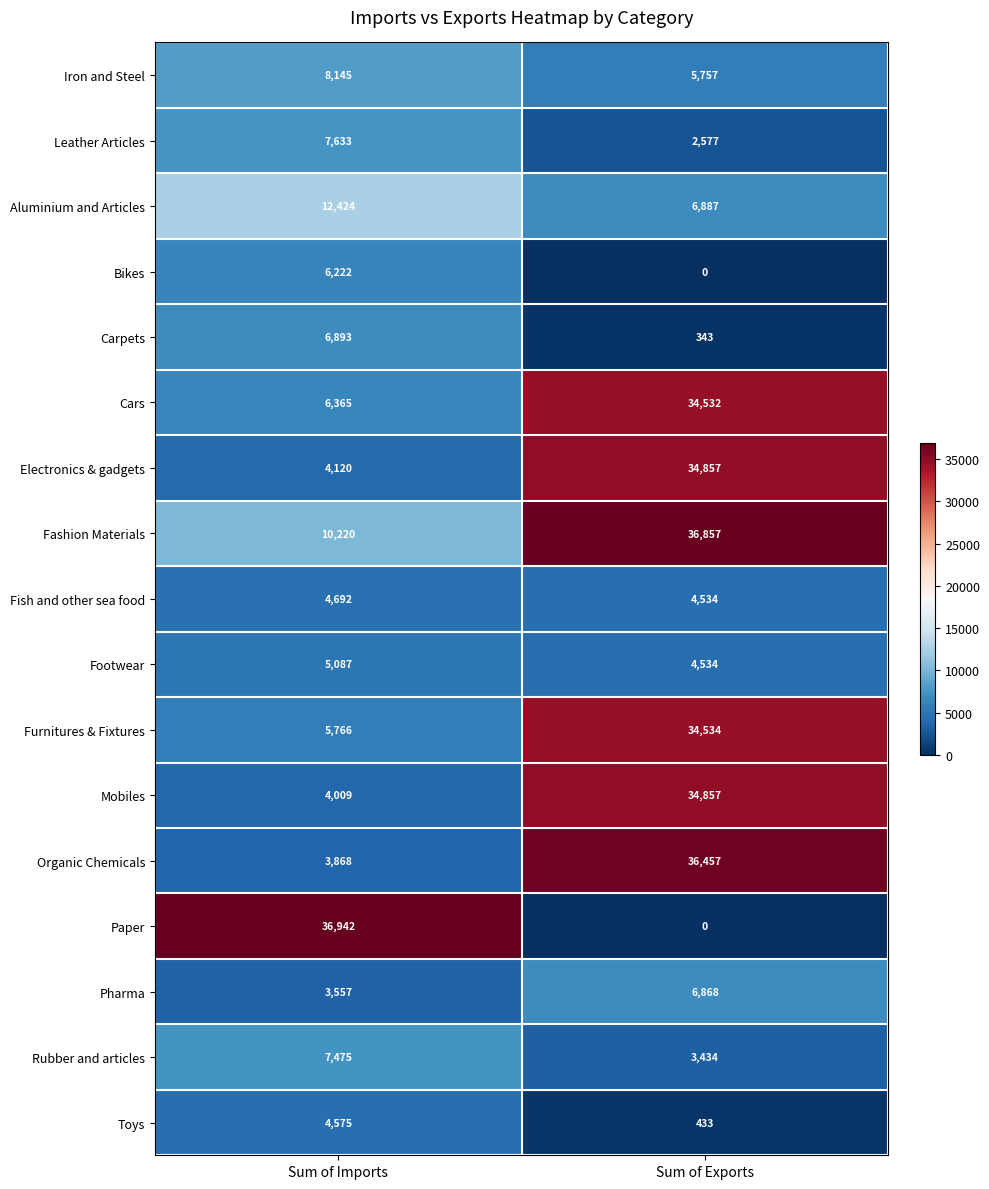

Which series has the largest range (max minus min)?

Paper